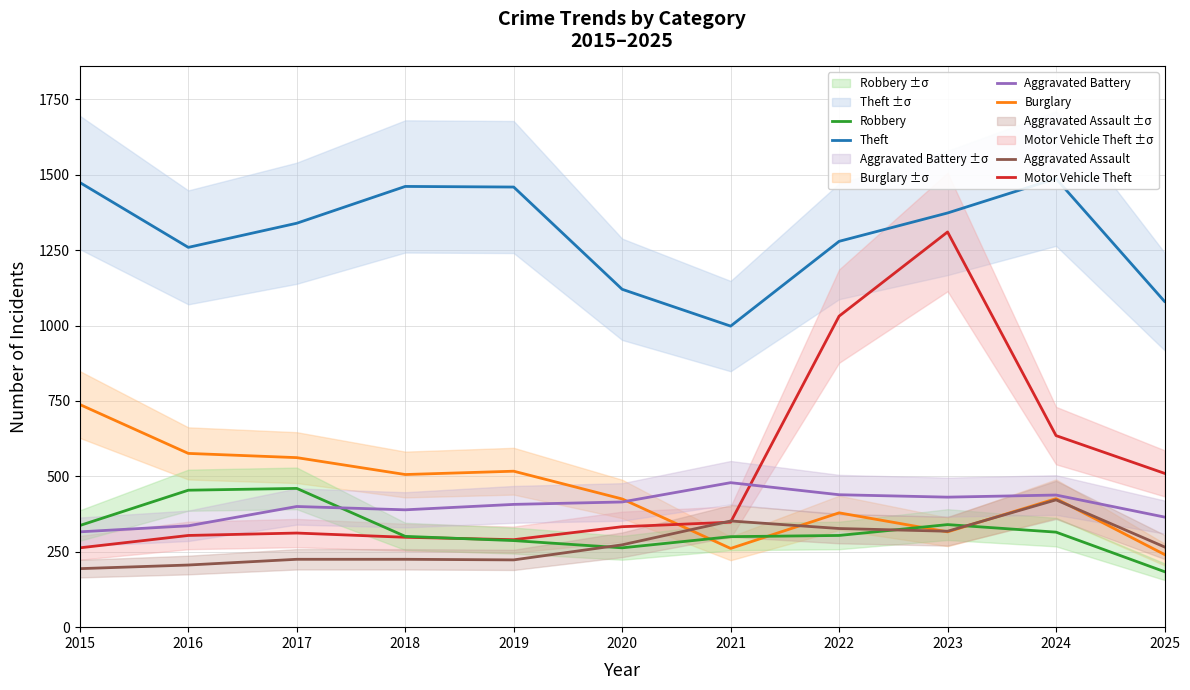

Count the number of categories in the chart.

11